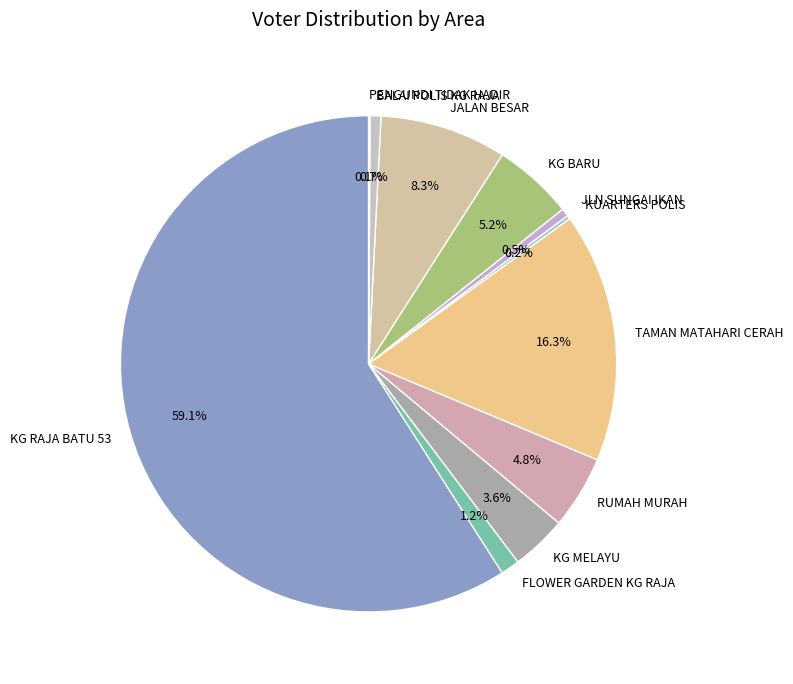

To the nearest percent, what is the average slice percentage?

9%